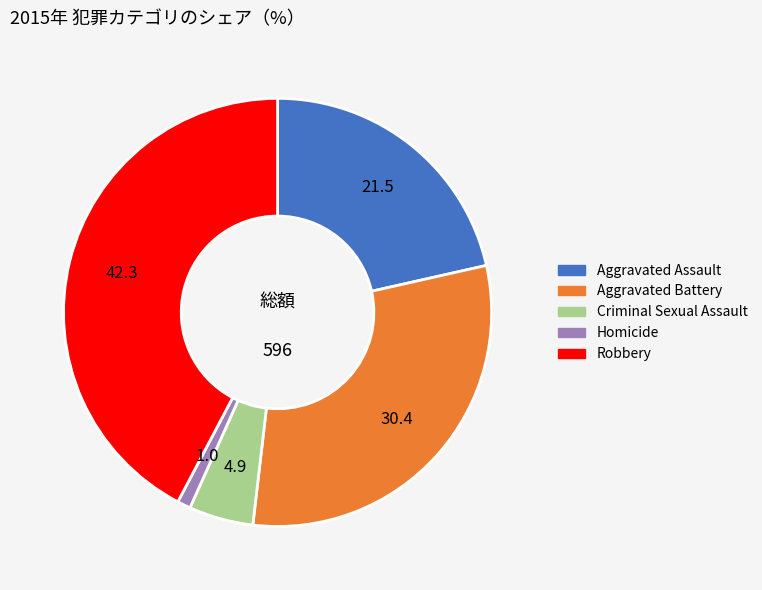

True or false: Robbery accounts for 35% of the total.

False